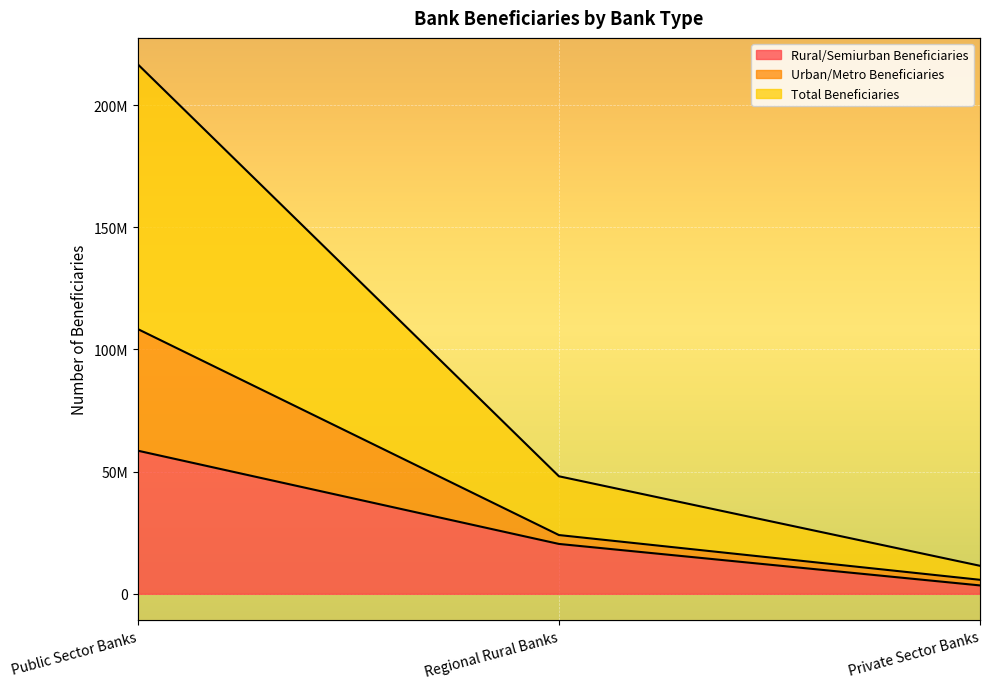

How many lines are shown in the chart?

3